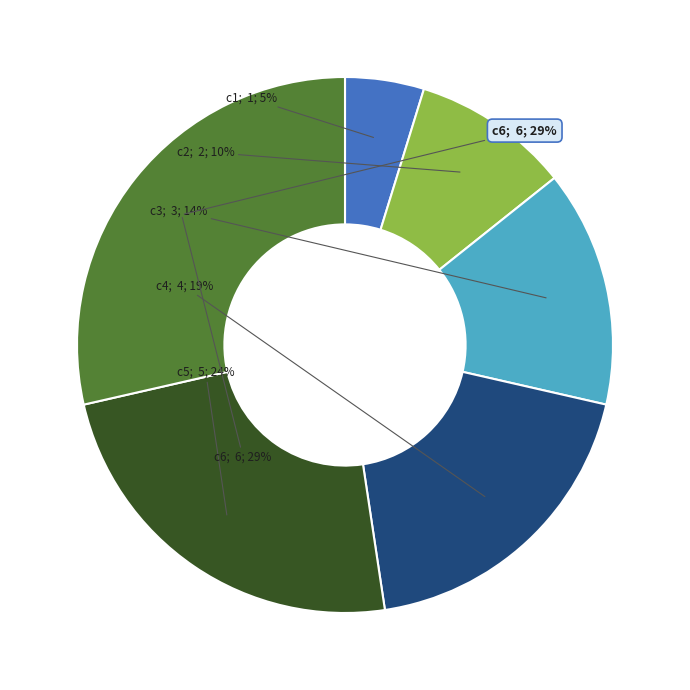

Is it true that c3 is 5% of the pie?

False